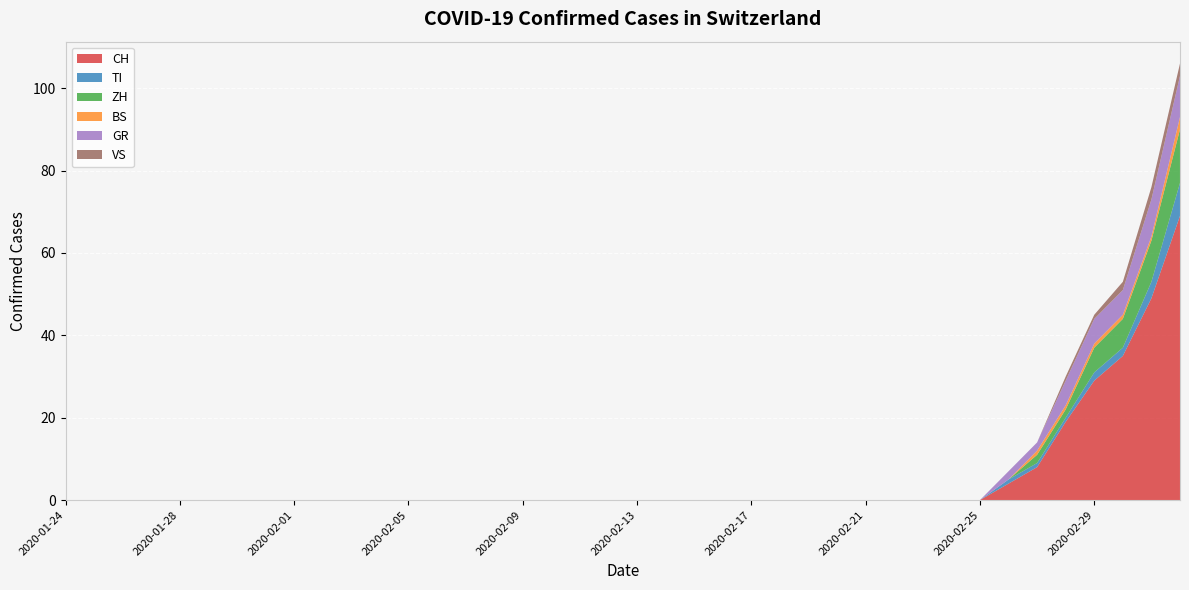

Reading left to right, what are all the values shown in this chart?

CH: 2020-01-24=0	2020-01-25=0	2020-01-26=0	2020-01-27=0	2020-01-28=0	2020-01-29=0	2020-01-30=0	2020-01-31=0	2020-02-01=0	2020-02-02=0	2020-02-03=0	2020-02-04=0	2020-02-05=0	2020-02-06=0	2020-02-07=0	2020-02-08=0	2020-02-09=0	2020-02-10=0	2020-02-11=0	2020-02-12=0	2020-02-13=0	2020-02-14=0	2020-02-15=0	2020-02-16=0	2020-02-17=0	2020-02-18=0	2020-02-19=0	2020-02-20=0	2020-02-21=0	2020-02-22=0	2020-02-23=0	2020-02-24=0	2020-02-25=0	2020-02-26=4	2020-02-27=8	2020-02-28=19	2020-02-29=29	2020-03-01=35	2020-03-02=49	2020-03-03=69
TI: 2020-01-24=0	2020-01-25=0	2020-01-26=0	2020-01-27=0	2020-01-28=0	2020-01-29=0	2020-01-30=0	2020-01-31=0	2020-02-01=0	2020-02-02=0	2020-02-03=0	2020-02-04=0	2020-02-05=0	2020-02-06=0	2020-02-07=0	2020-02-08=0	2020-02-09=0	2020-02-10=0	2020-02-11=0	2020-02-12=0	2020-02-13=0	2020-02-14=0	2020-02-15=0	2020-02-16=0	2020-02-17=0	2020-02-18=0	2020-02-19=0	2020-02-20=0	2020-02-21=0	2020-02-22=0	2020-02-23=0	2020-02-24=0	2020-02-25=0	2020-02-26=1	2020-02-27=1	2020-02-28=1	2020-02-29=2	2020-03-01=2	2020-03-02=4	2020-03-03=8
ZH: 2020-01-24=0	2020-01-25=0	2020-01-26=0	2020-01-27=0	2020-01-28=0	2020-01-29=0	2020-01-30=0	2020-01-31=0	2020-02-01=0	2020-02-02=0	2020-02-03=0	2020-02-04=0	2020-02-05=0	2020-02-06=0	2020-02-07=0	2020-02-08=0	2020-02-09=0	2020-02-10=0	2020-02-11=0	2020-02-12=0	2020-02-13=0	2020-02-14=0	2020-02-15=0	2020-02-16=0	2020-02-17=0	2020-02-18=0	2020-02-19=0	2020-02-20=0	2020-02-21=0	2020-02-22=0	2020-02-23=0	2020-02-24=0	2020-02-25=0	2020-02-26=0	2020-02-27=2	2020-02-28=2	2020-02-29=6	2020-03-01=7	2020-03-02=10	2020-03-03=13
BS: 2020-01-24=0	2020-01-25=0	2020-01-26=0	2020-01-27=0	2020-01-28=0	2020-01-29=0	2020-01-30=0	2020-01-31=0	2020-02-01=0	2020-02-02=0	2020-02-03=0	2020-02-04=0	2020-02-05=0	2020-02-06=0	2020-02-07=0	2020-02-08=0	2020-02-09=0	2020-02-10=0	2020-02-11=0	2020-02-12=0	2020-02-13=0	2020-02-14=0	2020-02-15=0	2020-02-16=0	2020-02-17=0	2020-02-18=0	2020-02-19=0	2020-02-20=0	2020-02-21=0	2020-02-22=0	2020-02-23=0	2020-02-24=0	2020-02-25=0	2020-02-26=0	2020-02-27=1	2020-02-28=1	2020-02-29=1	2020-03-01=1	2020-03-02=1	2020-03-03=3
GR: 2020-01-24=0	2020-01-25=0	2020-01-26=0	2020-01-27=0	2020-01-28=0	2020-01-29=0	2020-01-30=0	2020-01-31=0	2020-02-01=0	2020-02-02=0	2020-02-03=0	2020-02-04=0	2020-02-05=0	2020-02-06=0	2020-02-07=0	2020-02-08=0	2020-02-09=0	2020-02-10=0	2020-02-11=0	2020-02-12=0	2020-02-13=0	2020-02-14=0	2020-02-15=0	2020-02-16=0	2020-02-17=0	2020-02-18=0	2020-02-19=0	2020-02-20=0	2020-02-21=0	2020-02-22=0	2020-02-23=0	2020-02-24=0	2020-02-25=0	2020-02-26=2	2020-02-27=2	2020-02-28=6	2020-02-29=6	2020-03-01=6	2020-03-02=9	2020-03-03=10
VS: 2020-01-24=0	2020-01-25=0	2020-01-26=0	2020-01-27=0	2020-01-28=0	2020-01-29=0	2020-01-30=0	2020-01-31=0	2020-02-01=0	2020-02-02=0	2020-02-03=0	2020-02-04=0	2020-02-05=0	2020-02-06=0	2020-02-07=0	2020-02-08=0	2020-02-09=0	2020-02-10=0	2020-02-11=0	2020-02-12=0	2020-02-13=0	2020-02-14=0	2020-02-15=0	2020-02-16=0	2020-02-17=0	2020-02-18=0	2020-02-19=0	2020-02-20=0	2020-02-21=0	2020-02-22=0	2020-02-23=0	2020-02-24=0	2020-02-25=0	2020-02-26=0	2020-02-27=0	2020-02-28=1	2020-02-29=1	2020-03-01=2	2020-03-02=3	2020-03-03=3